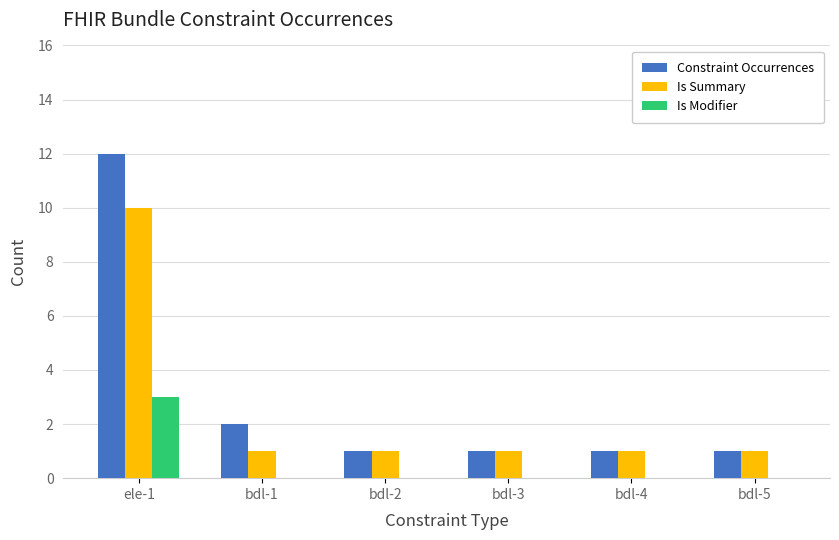

Which series changed the most between ele-1 and bdl-1?

Constraint Occurrences